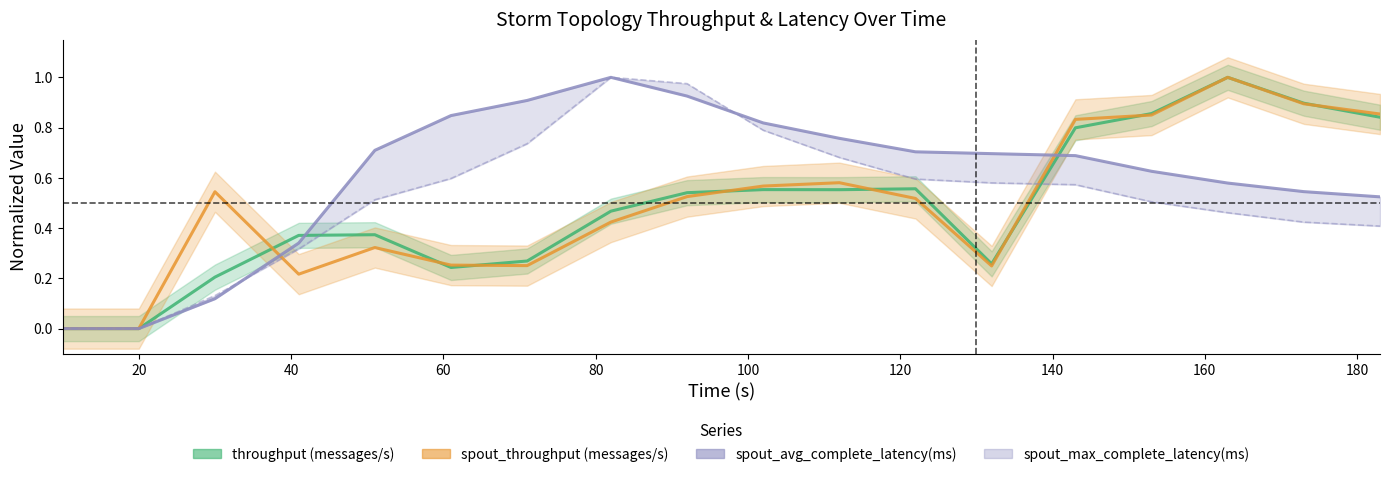

True or false: spout_avg_complete_latency(ms) has more than 2 points higher than both neighbors.

False